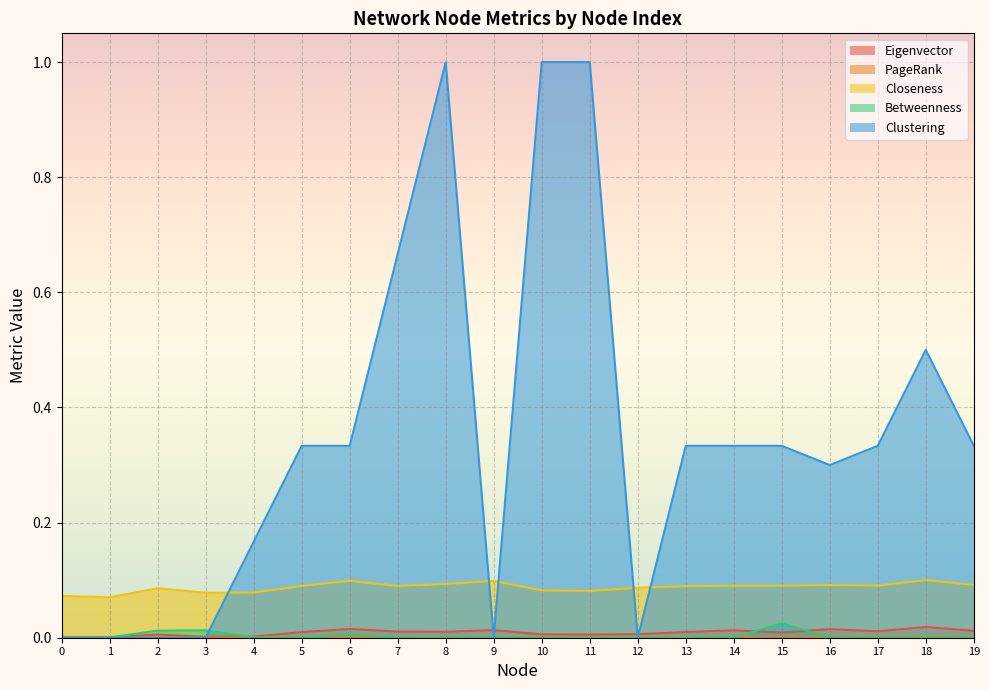

Which series ends up on top after the final intersection of Eigenvector and Betweenness?

Eigenvector